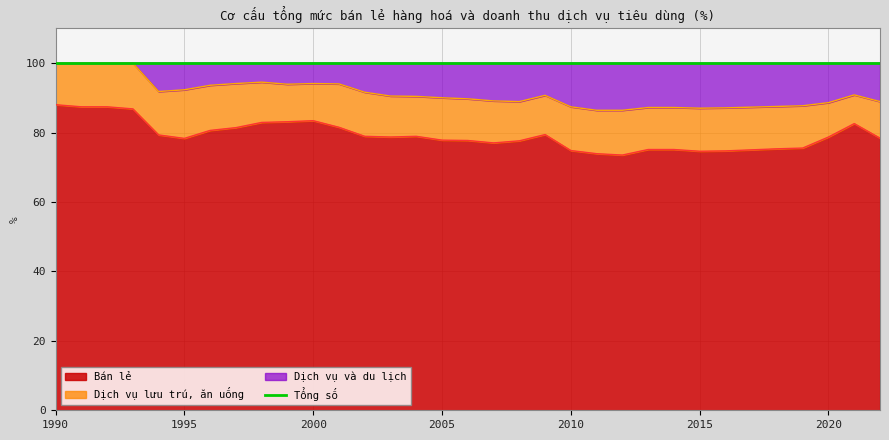

Does the chart display data point markers on the line(s)?

No